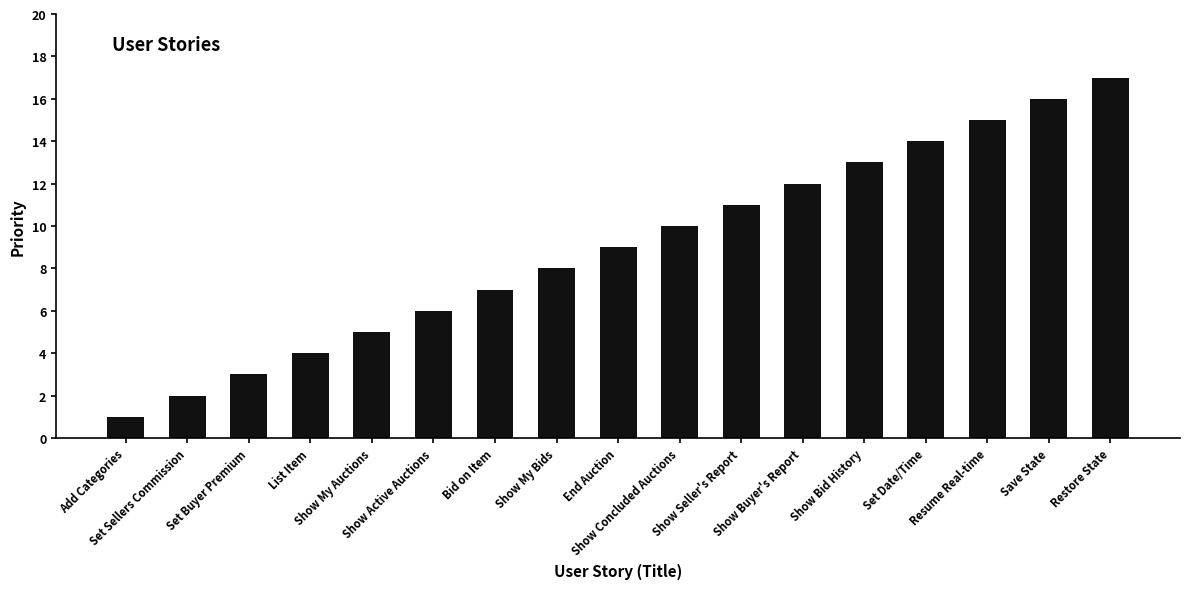

What is the label of the 5th bar from the right?

Show Bid History